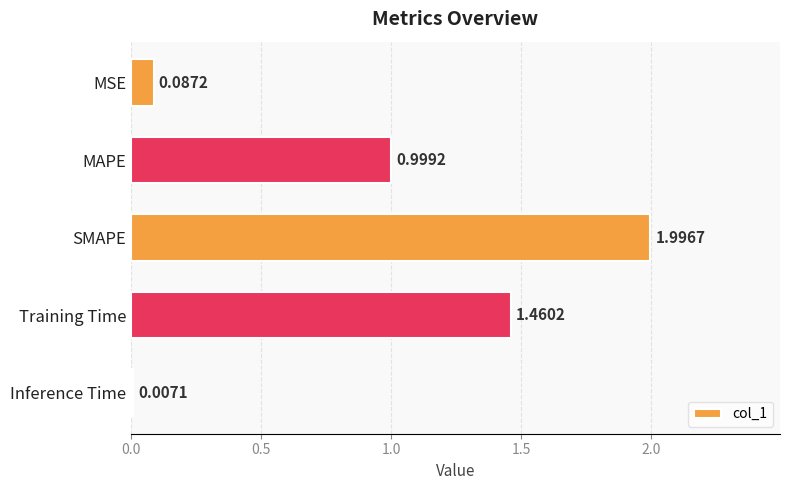

Which label corresponds to the largest value in the chart?

SMAPE